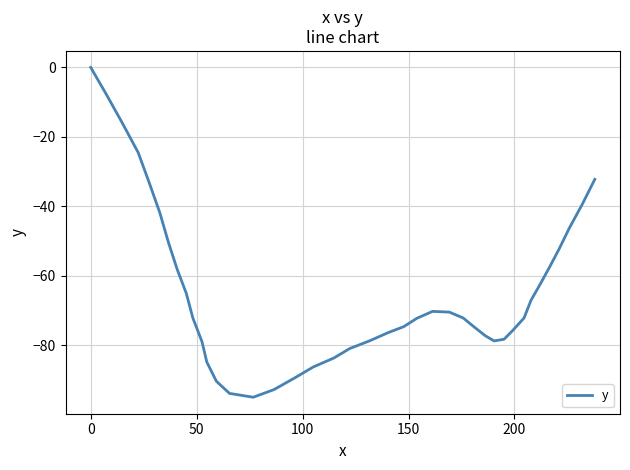

Is this an area chart (filled region under the line)?

No